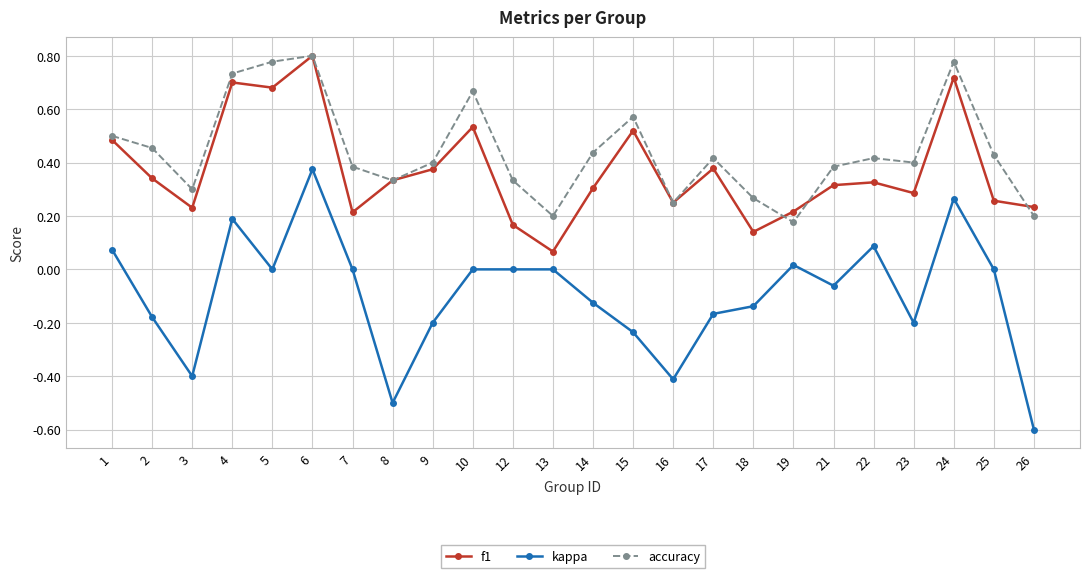

Between 4 and 7, which series saw the biggest shift?

f1